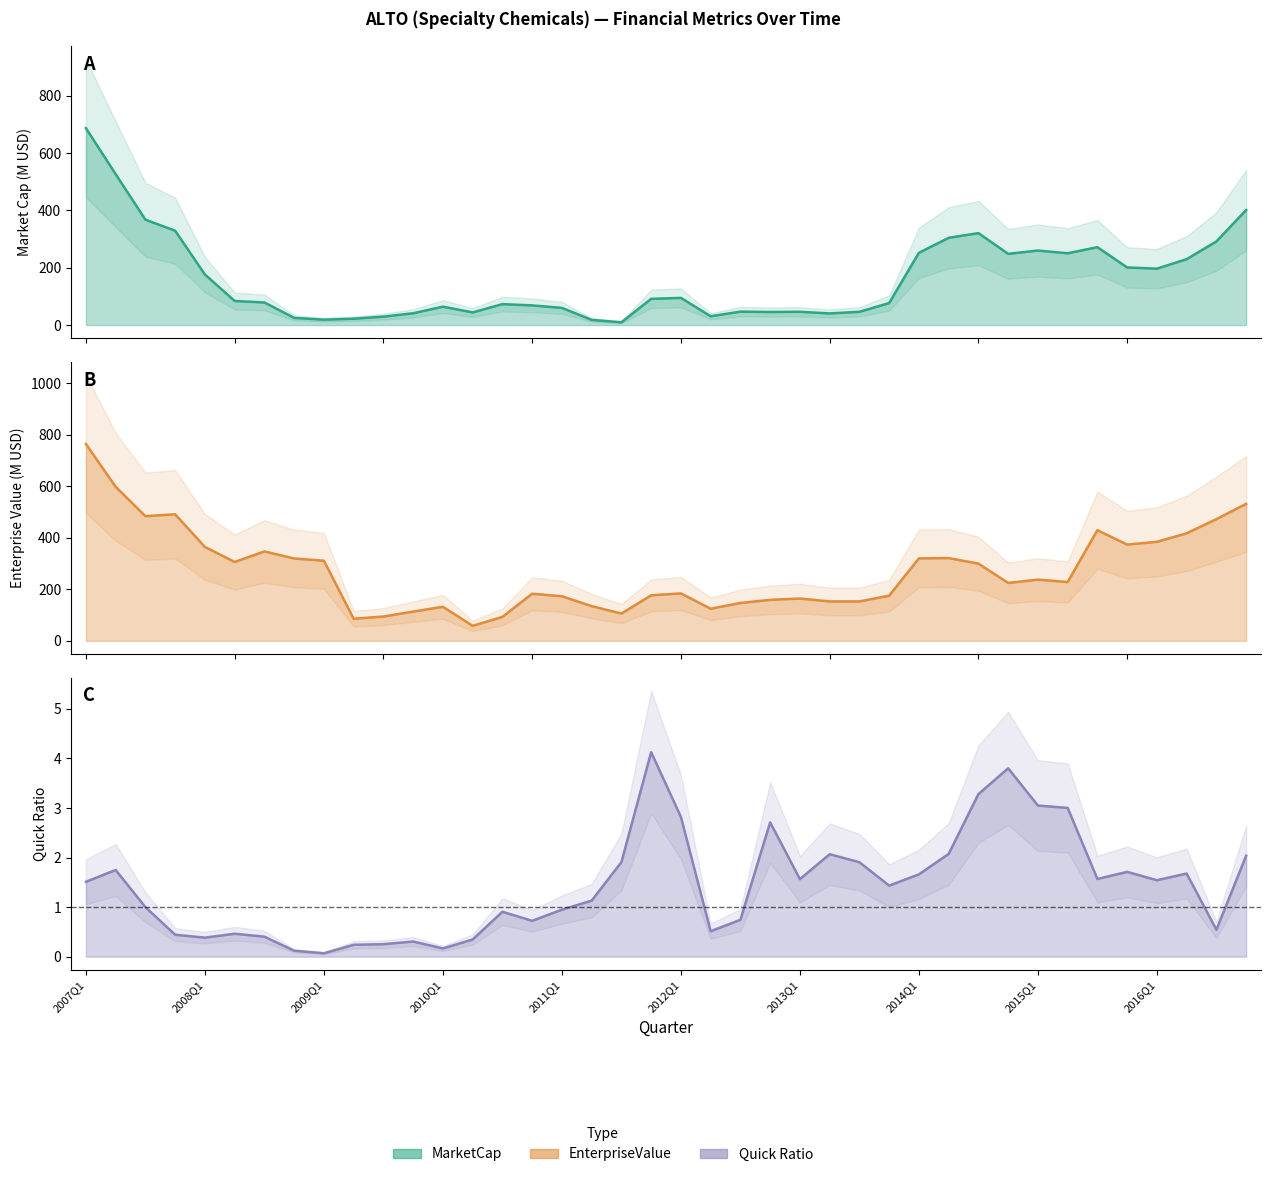

What is the value of the quickRatio point at the 40th from the left?

2.0